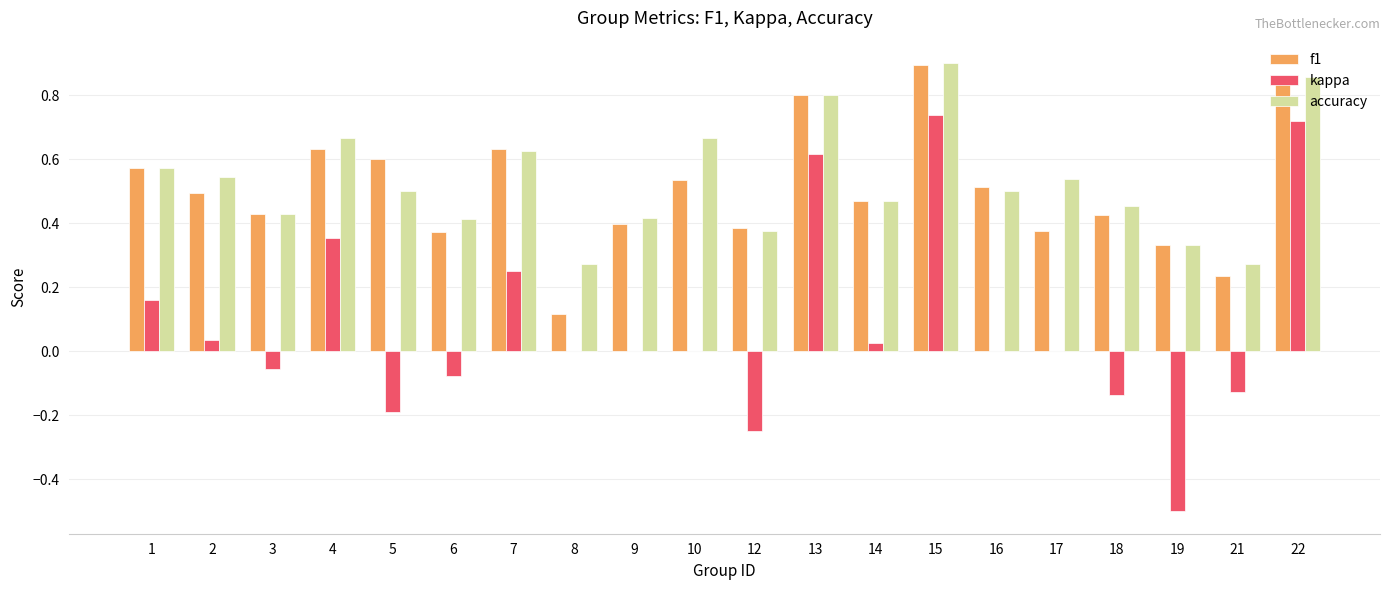

At which category is the sum across all series the highest?

15